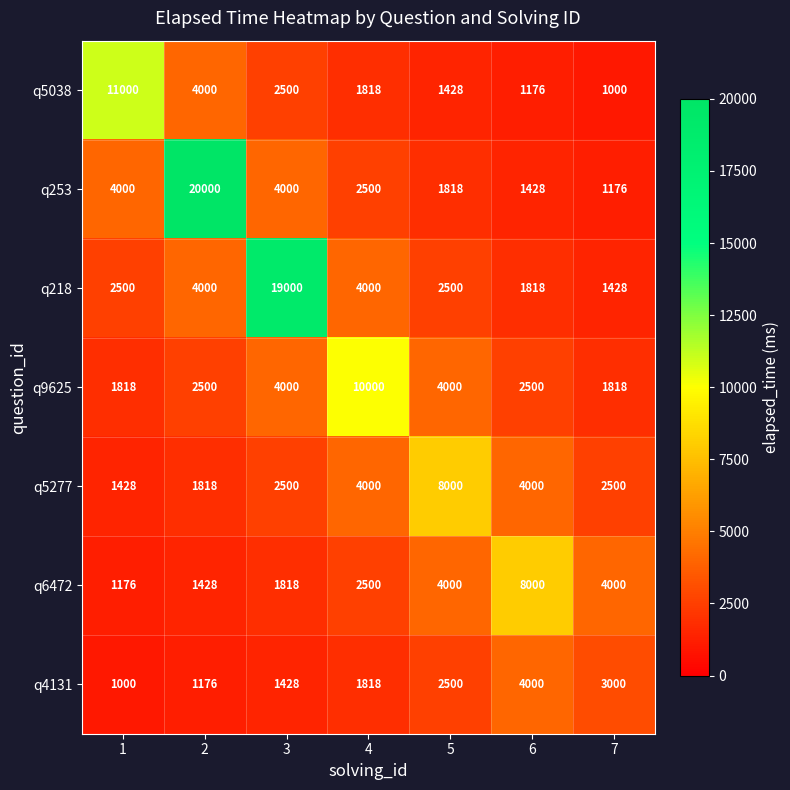

The q253 series shows 3746 at 4. True or false?

False